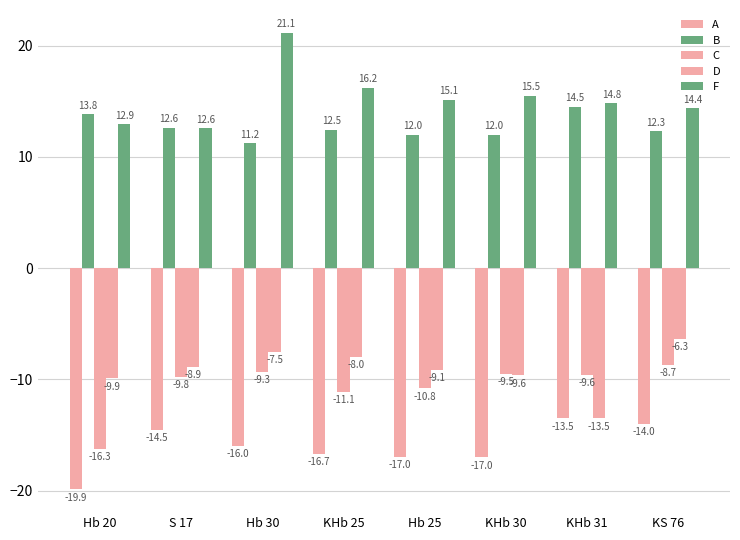

How many distinct data groups are displayed?

5